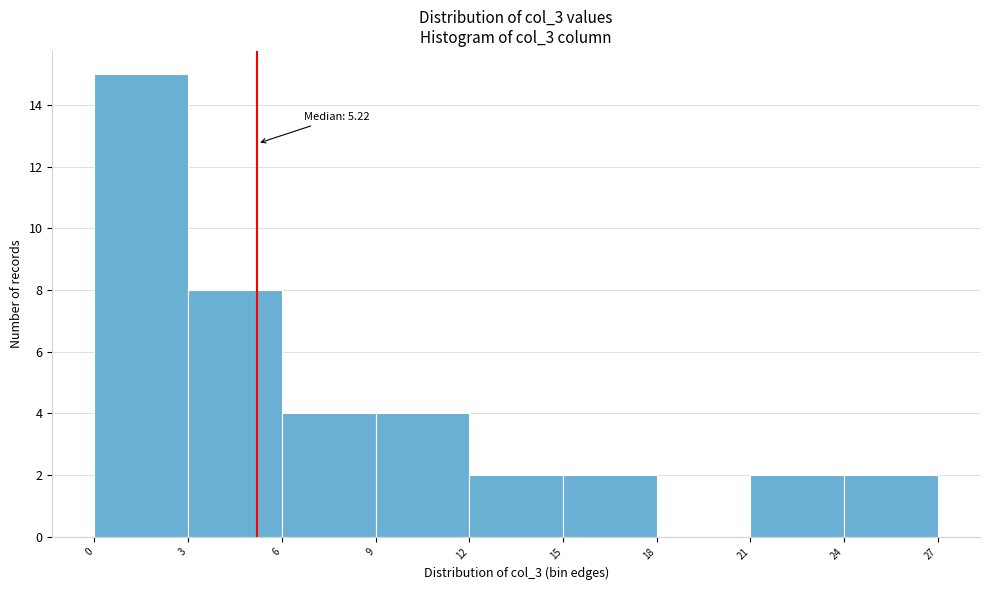

Which range on the x-axis has the tallest bar?

0 to 3